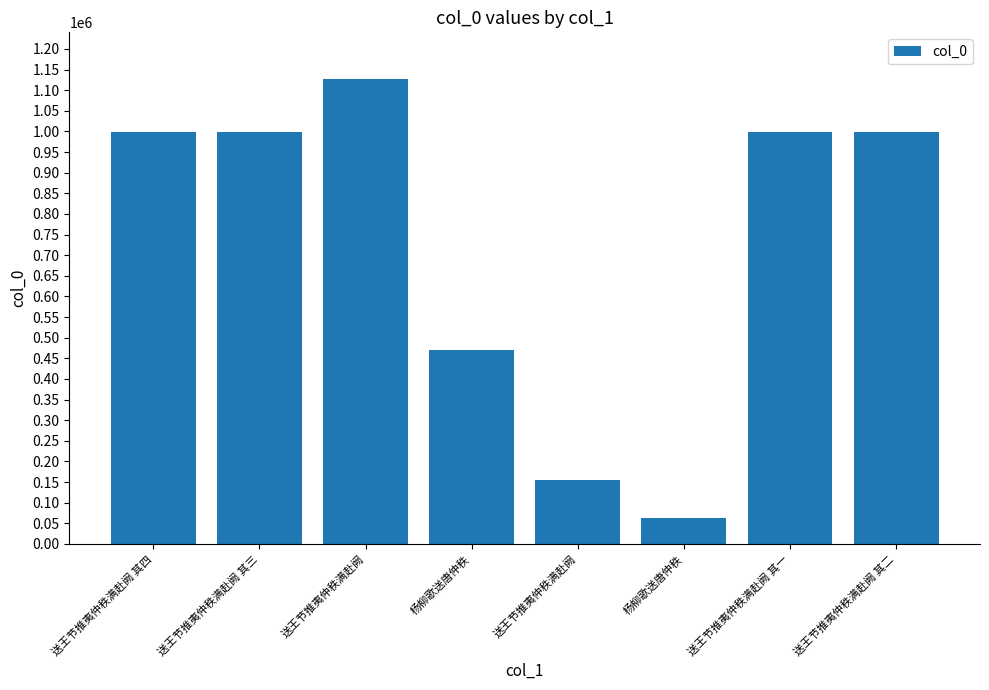

How many values are below 998729?

4